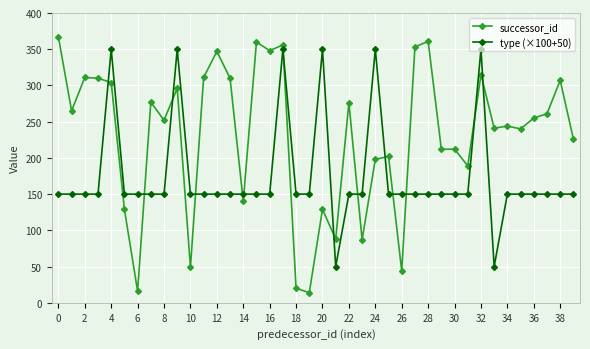

Rank the series by their maximum value, from highest to lowest.

successor_id, type (×100+50)